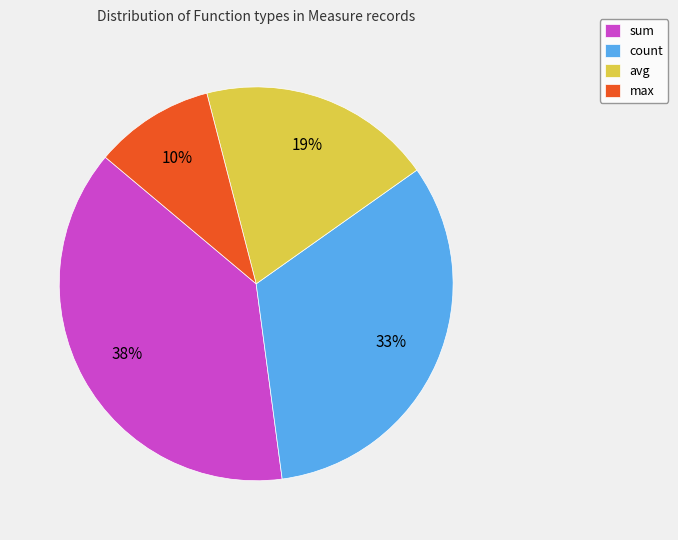

To the nearest percent, what is the difference between the largest and smallest slice percentages?

28%